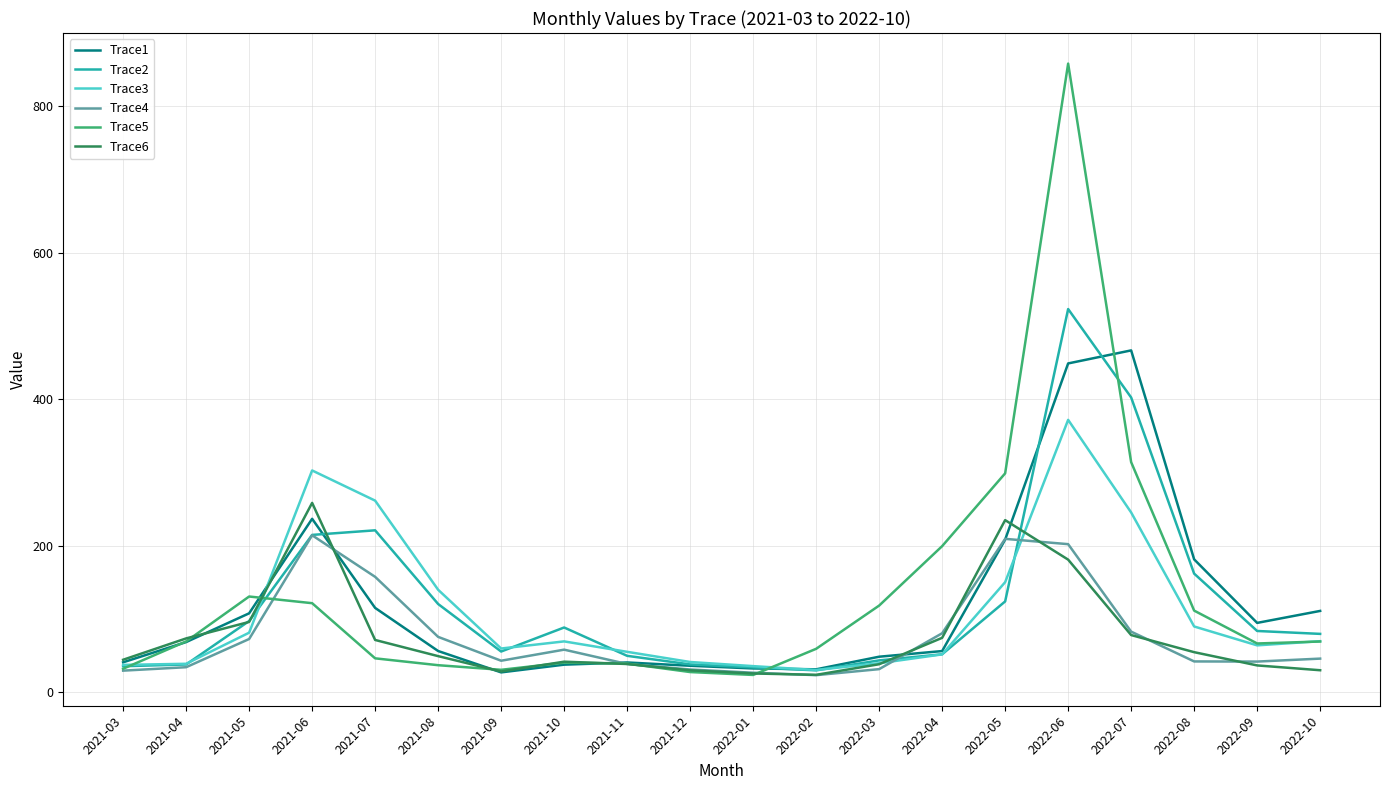

At which category is the sum across all series the highest?

2022-06